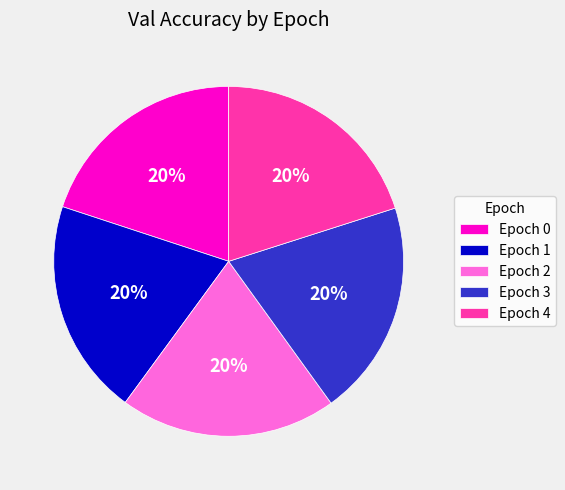

Is Epoch 3 the majority of the pie?

No